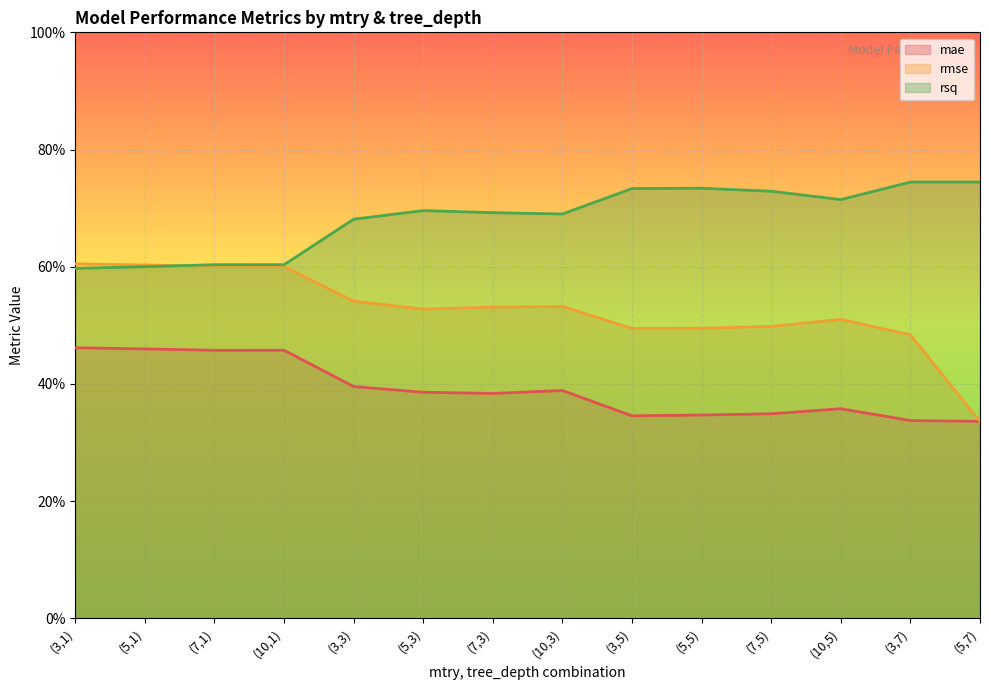

At which label is mae closest to 0?

(5,7)